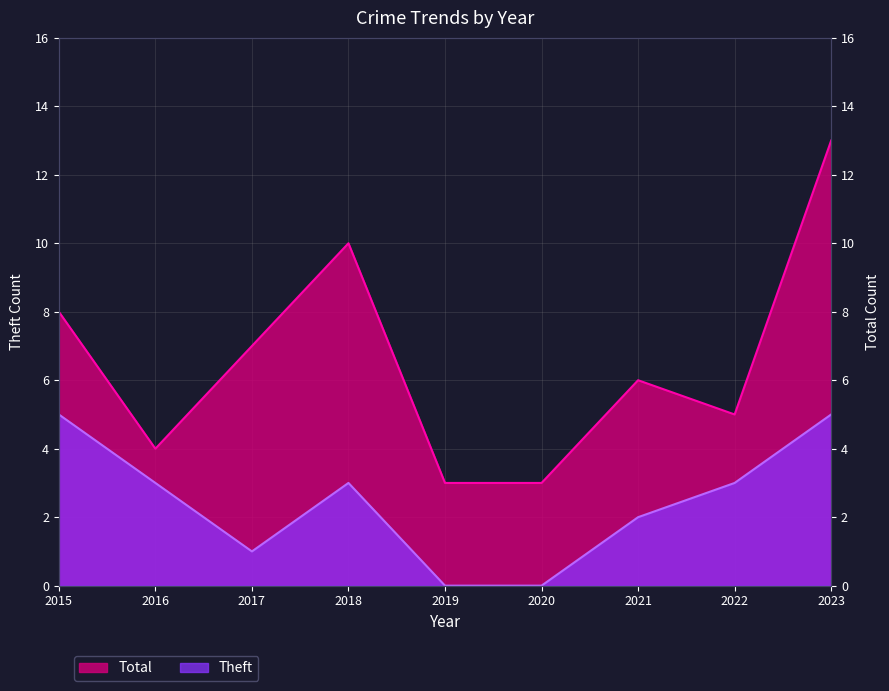

At which category does Total reach its first local peak?

2018